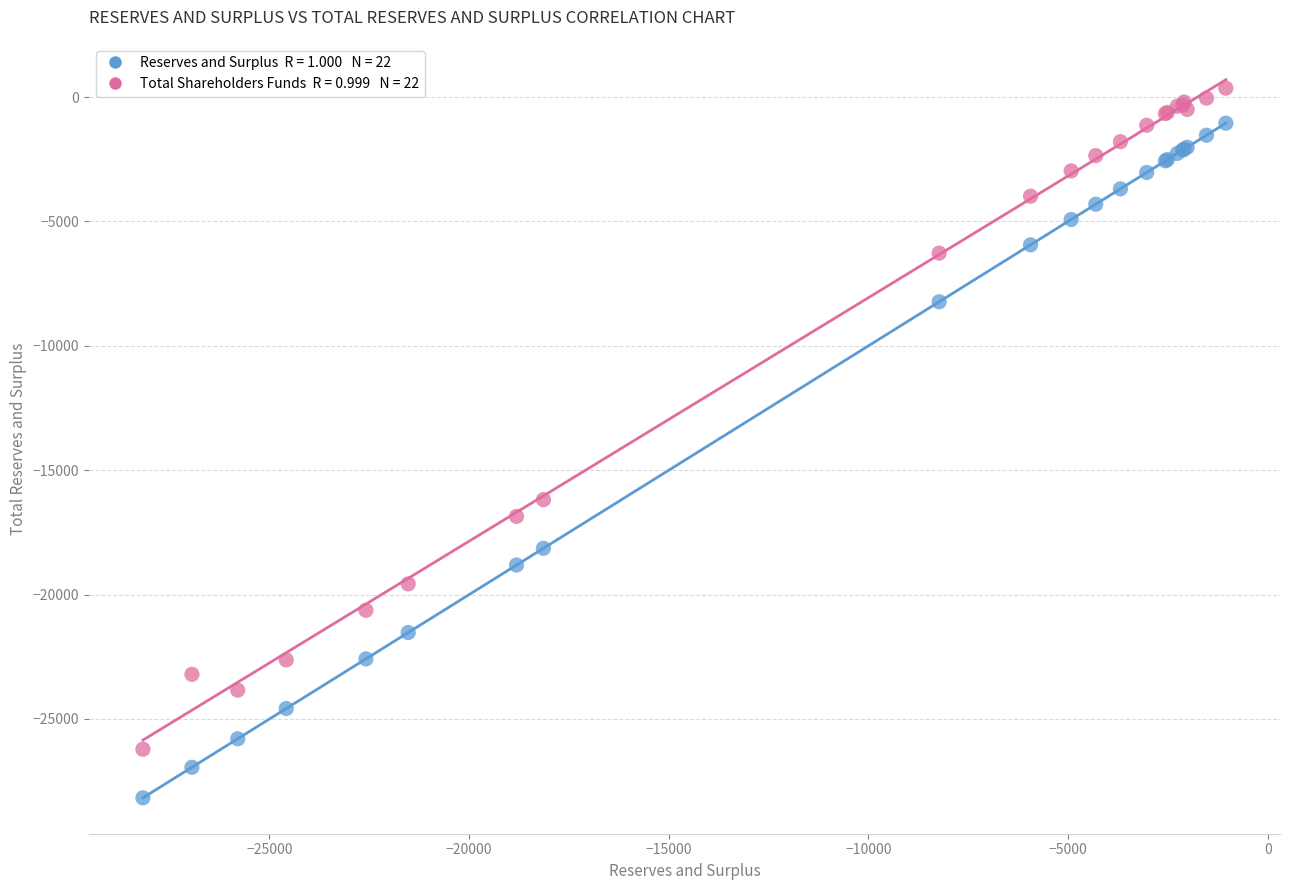

Across all series, what Y value is closest to -13906?

-16183.9